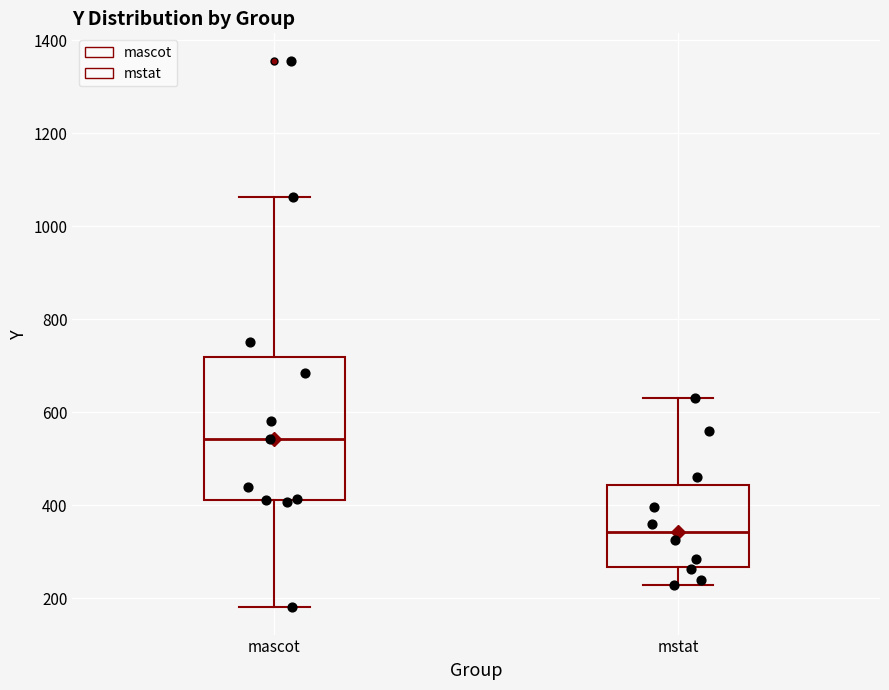

Reading left to right, read every box against the y-axis: the position of its median line, the range the box covers, and the ends of its whiskers. The values are not printed on the chart, so give them approximately, as read against the axis.

mascot: median 540, box 420 to 720, whiskers 180 to 1060
mstat: median 340, box 260 to 440, whiskers 220 to 640